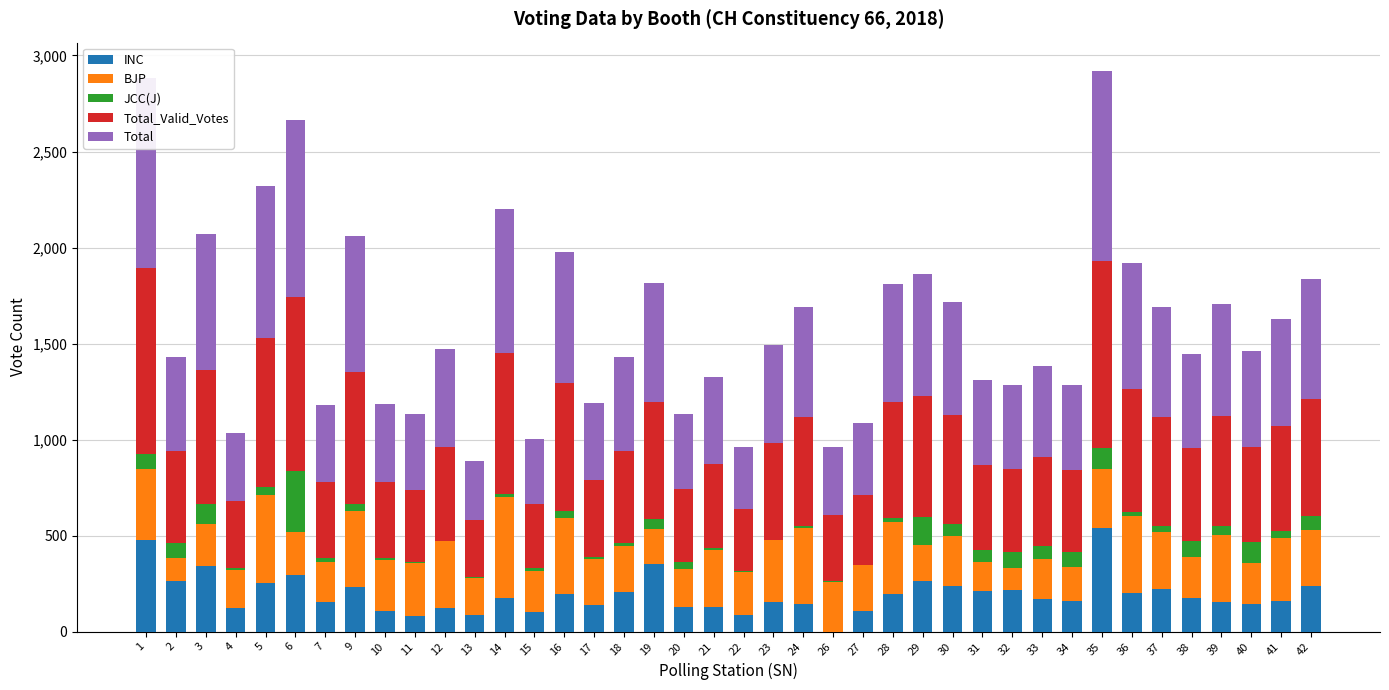

What is the highest value of the Total series?

991